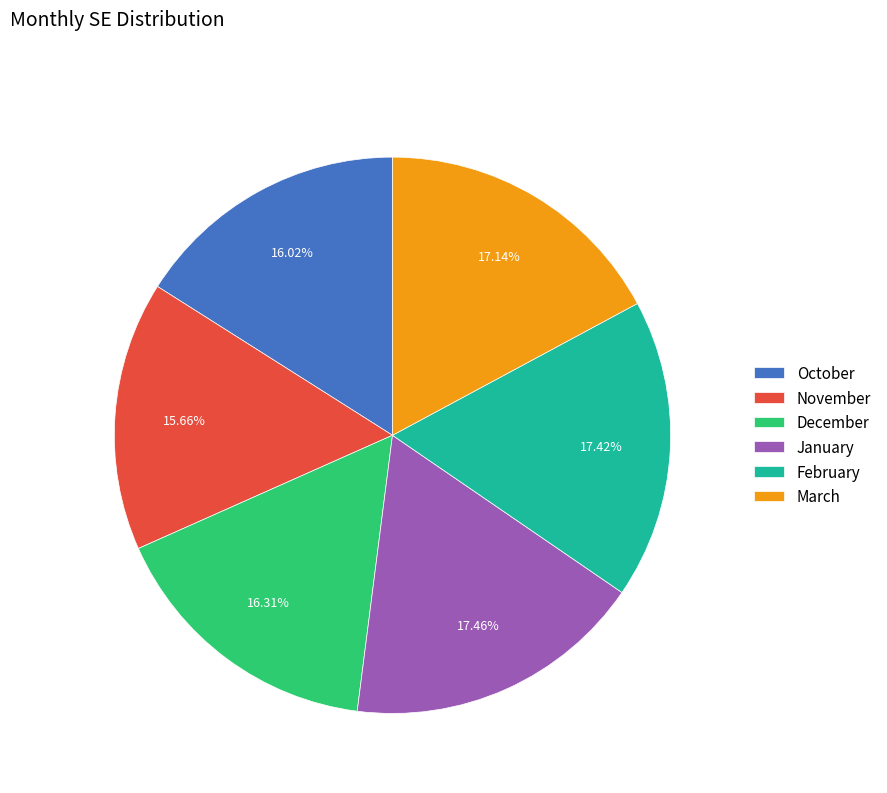

Is it true that October is 16% of the pie?

True